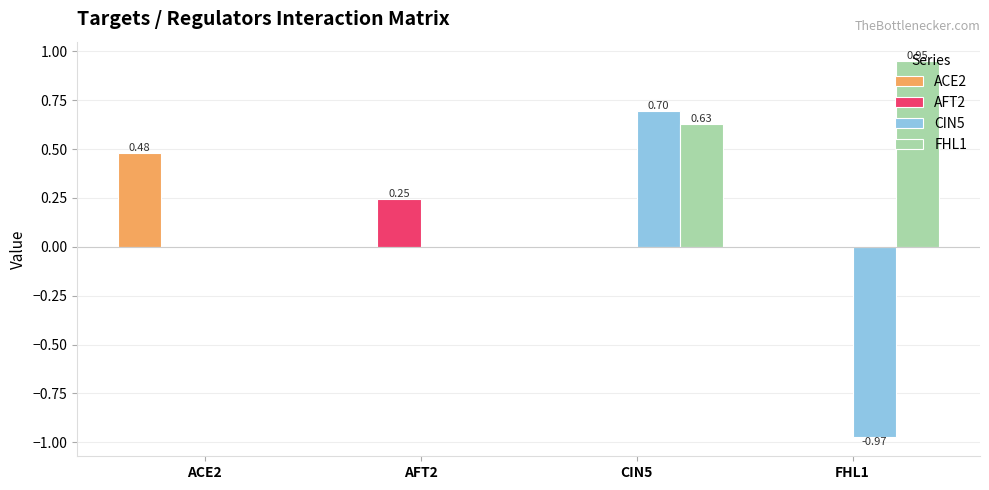

At which category is the sum across all series the highest?

CIN5